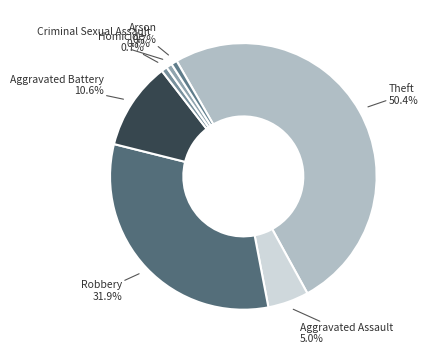

How many slices are in this pie chart?

7